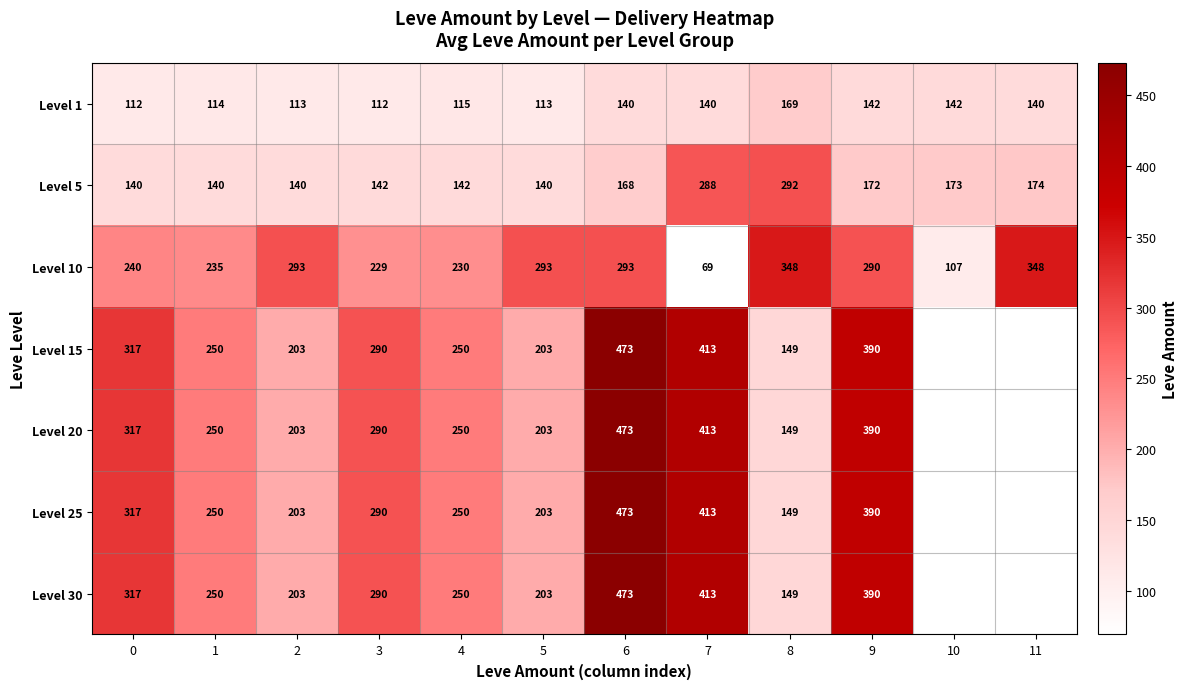

True or false: Level 30 has a value of 203 at 5.

True